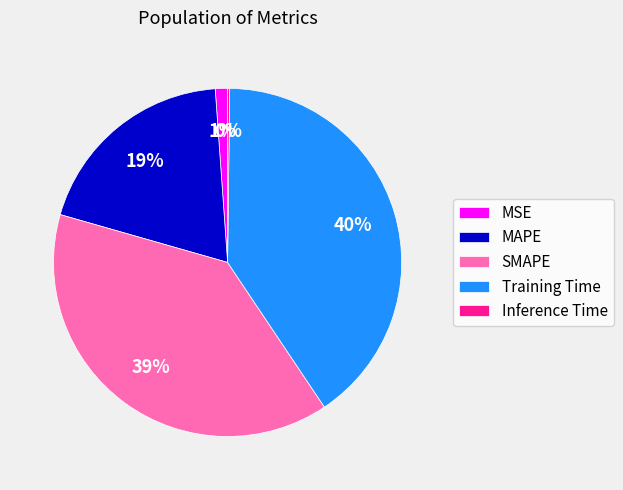

What is the largest slice in the pie chart?

Training Time